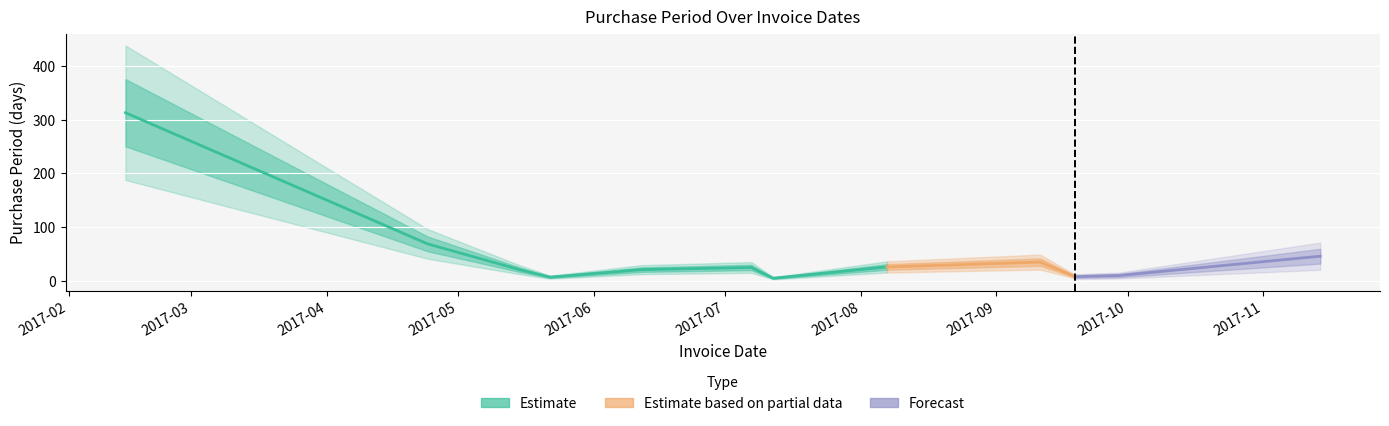

At which label does the data first exceed 25?

2017-02-14